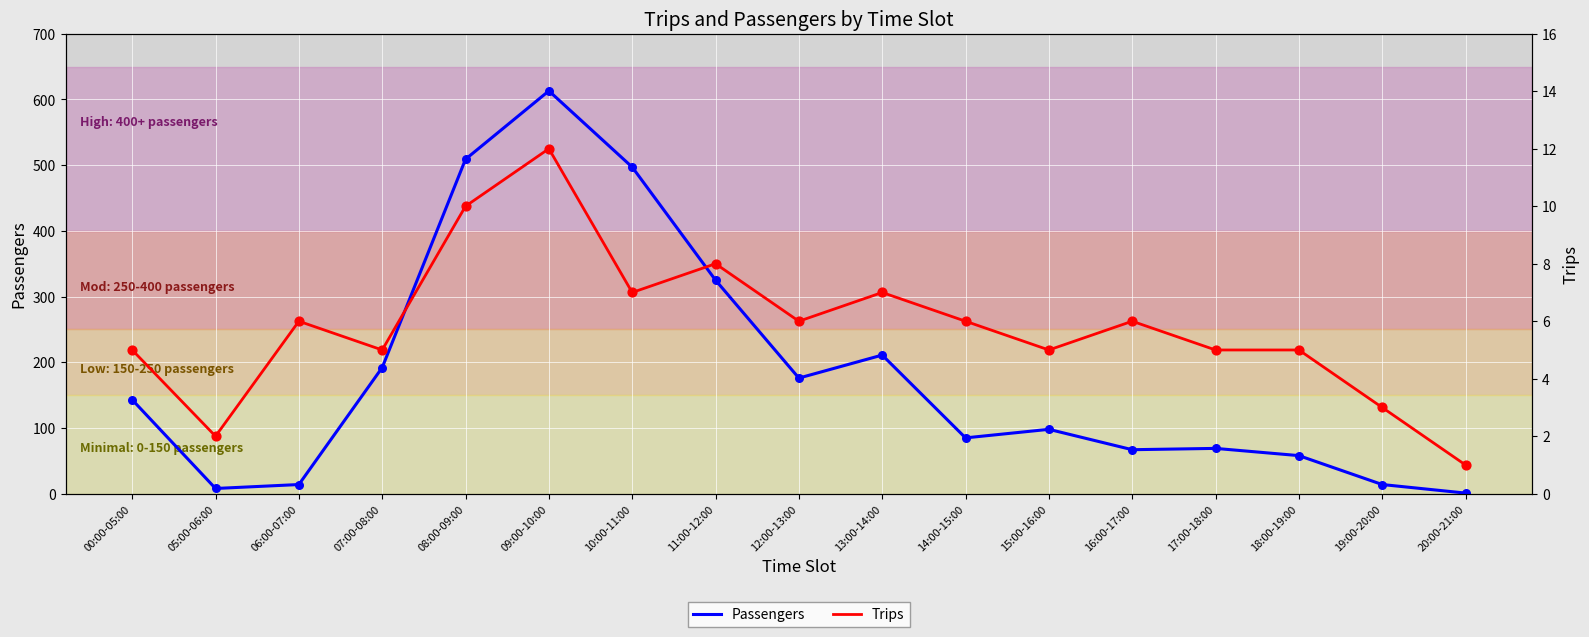

Which series has the largest total across all categories?

Passengers